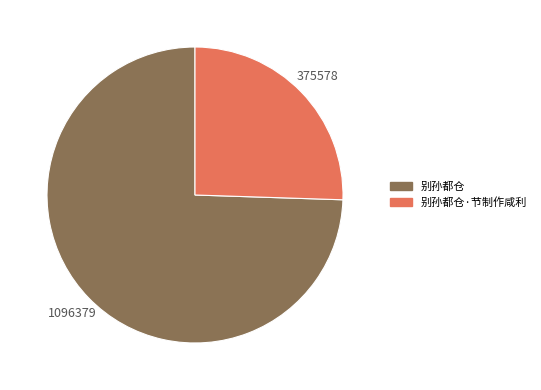

Which category has the biggest portion of the pie?

别孙都仓